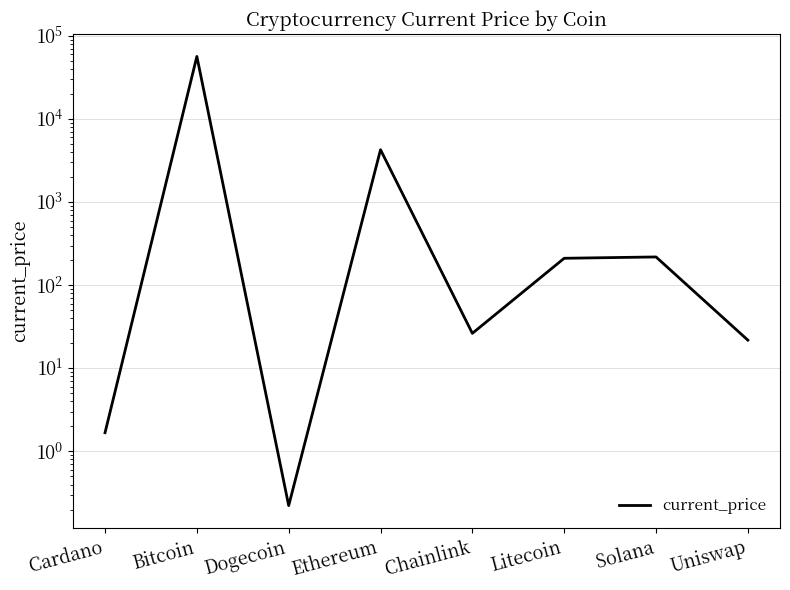

What is the maximum value shown in the chart?

56597.0